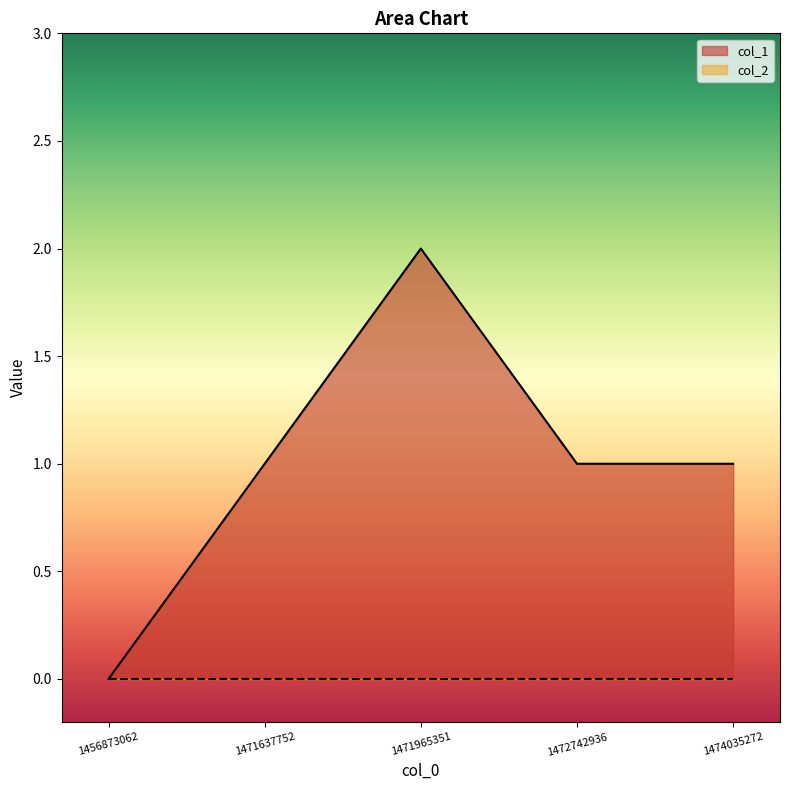

At which label does the data first exceed 1?

1471965351